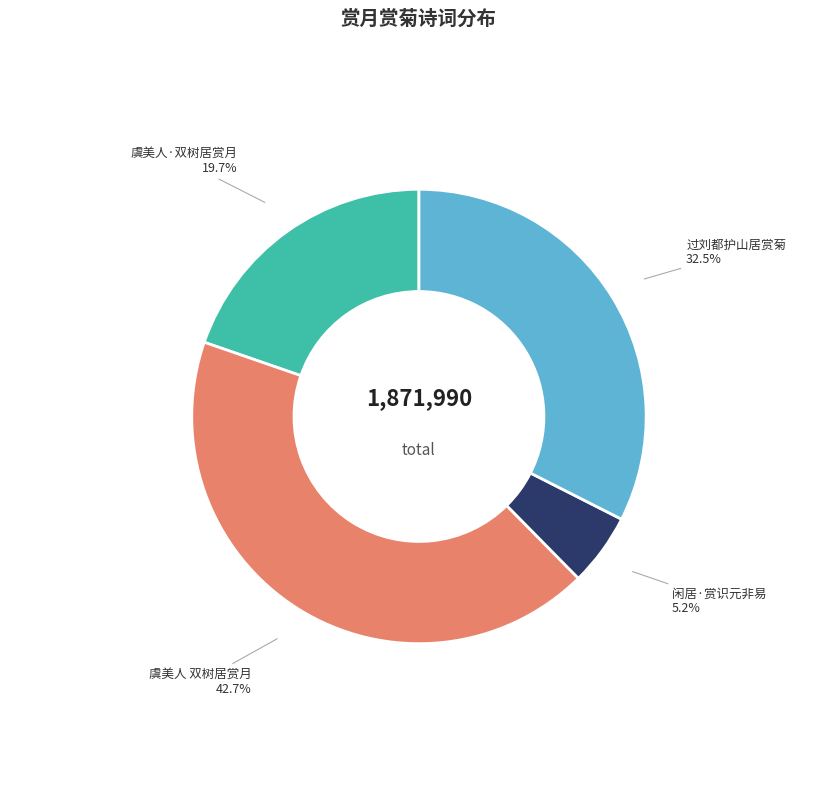

Is there a majority slice in this chart?

No